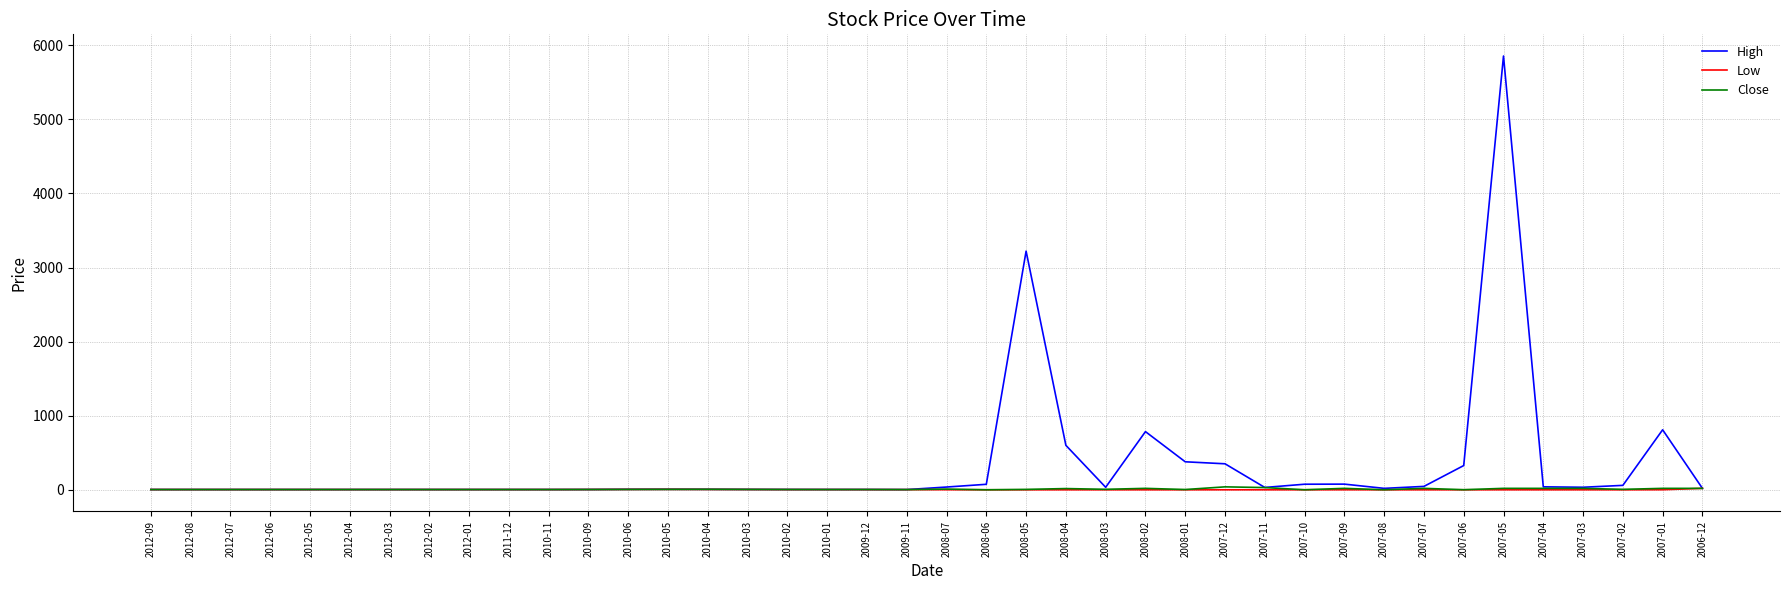

How many lines are shown in the chart?

3